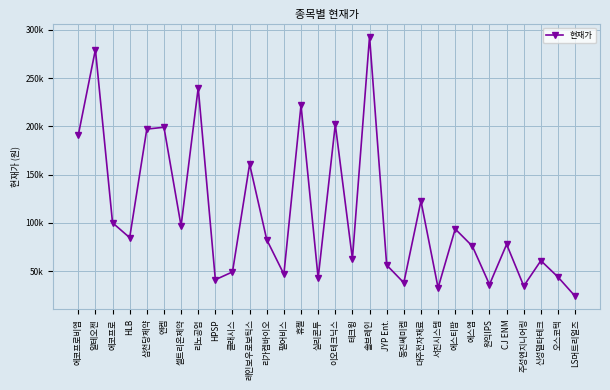

Read the value at HPSP.

41250